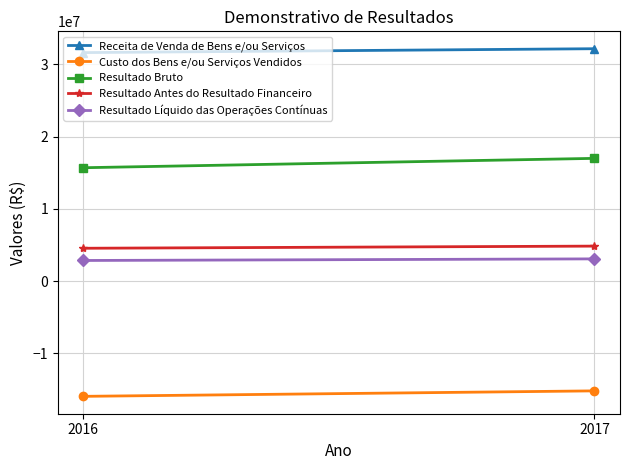

Is the value of Custo dos Bens e/ou Serviços Vendidos at 2016 greater than the value of Resultado Antes do Resultado Financeiro at 2017?

No